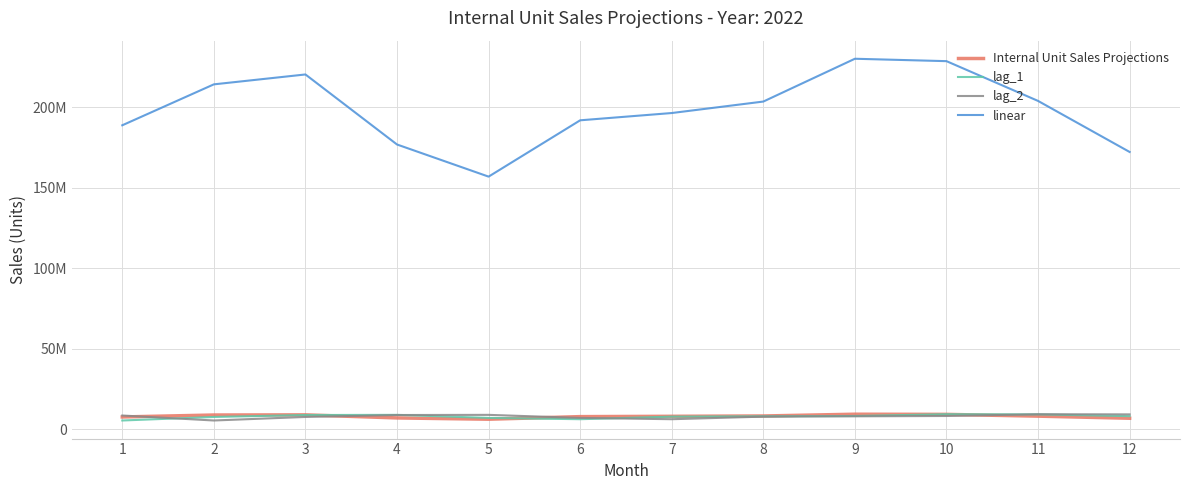

What are all the series names shown in the legend?

Internal Unit Sales Projections, lag_1, lag_2, linear